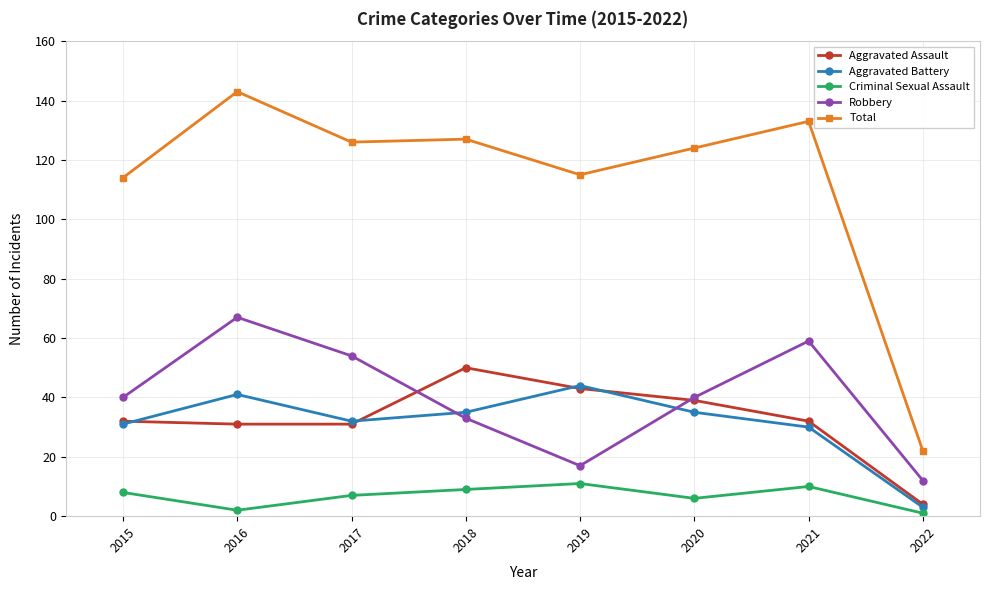

The value of Aggravated Assault at 2022 is 4. True or false?

True